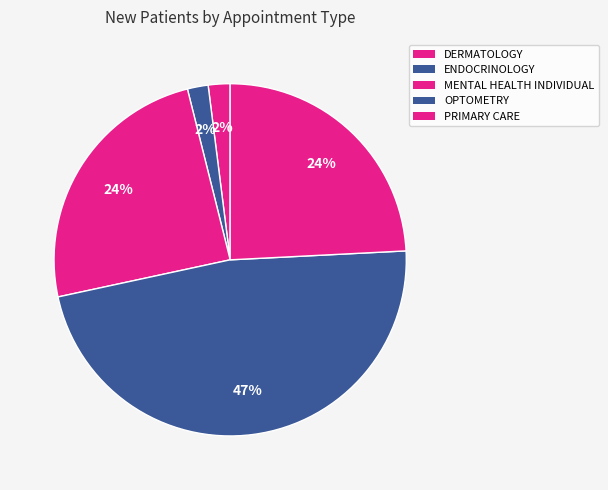

What percentage is NOT represented by ENDOCRINOLOGY?

98.1%